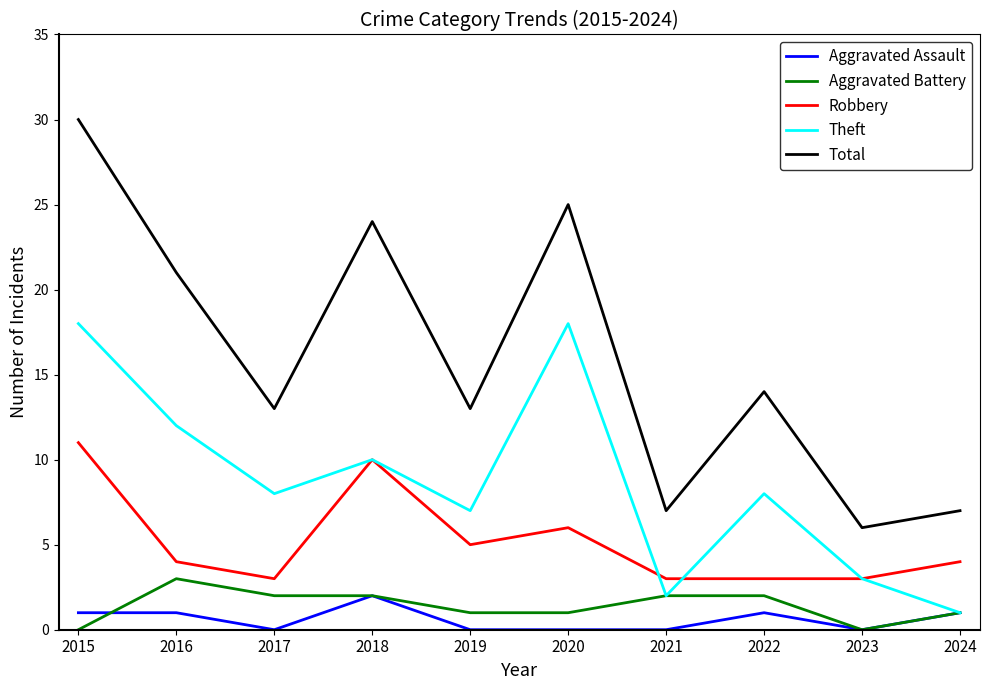

Where is Total nearest to the value 18?

2016